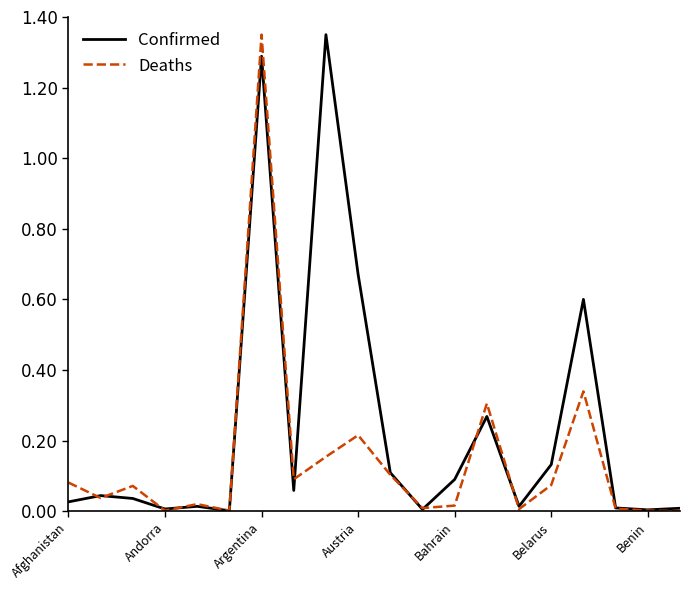

Rank the series by their average value, from highest to lowest.

Confirmed, Deaths